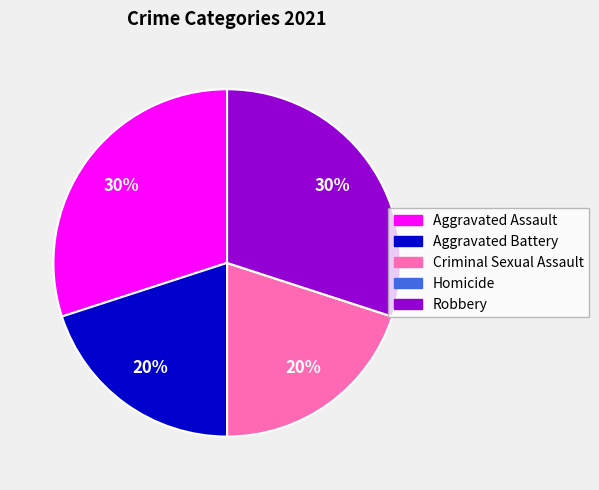

The Criminal Sexual Assault slice represents 27% of the pie. True or false?

False